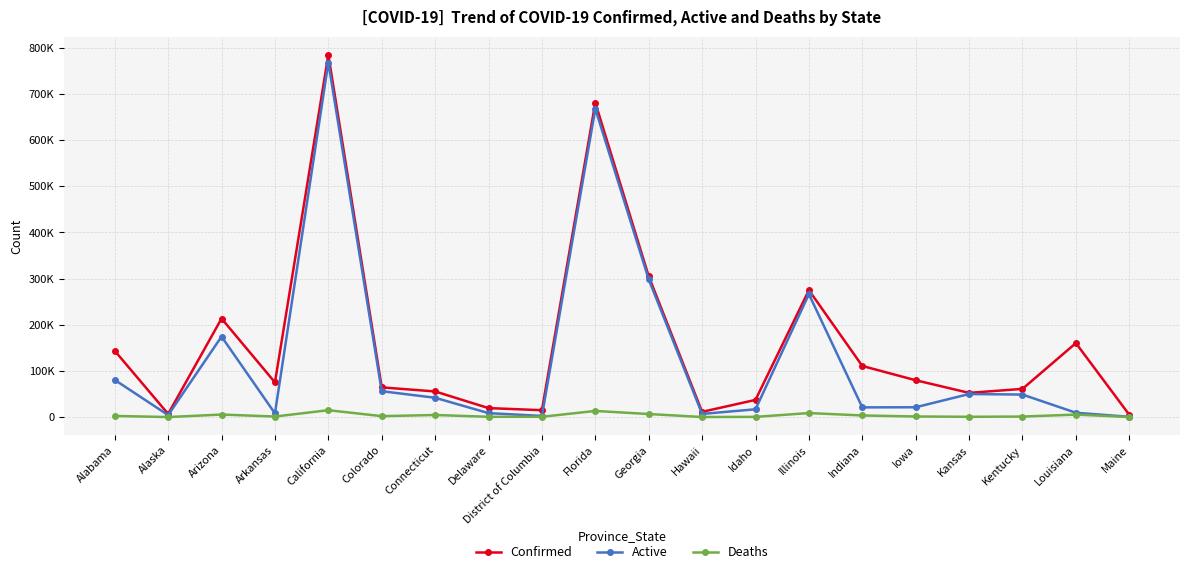

The value of Active at Maine is 549. True or false?

True